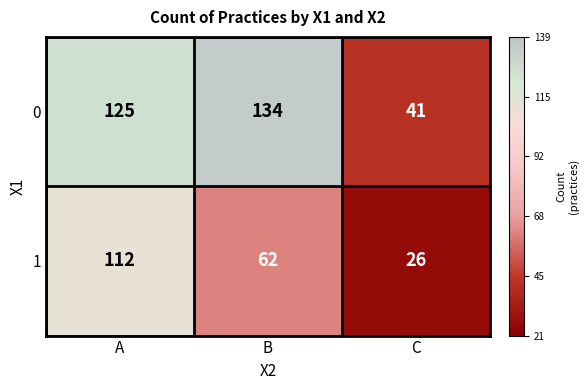

What is the spread (max minus min) of values at C?

15